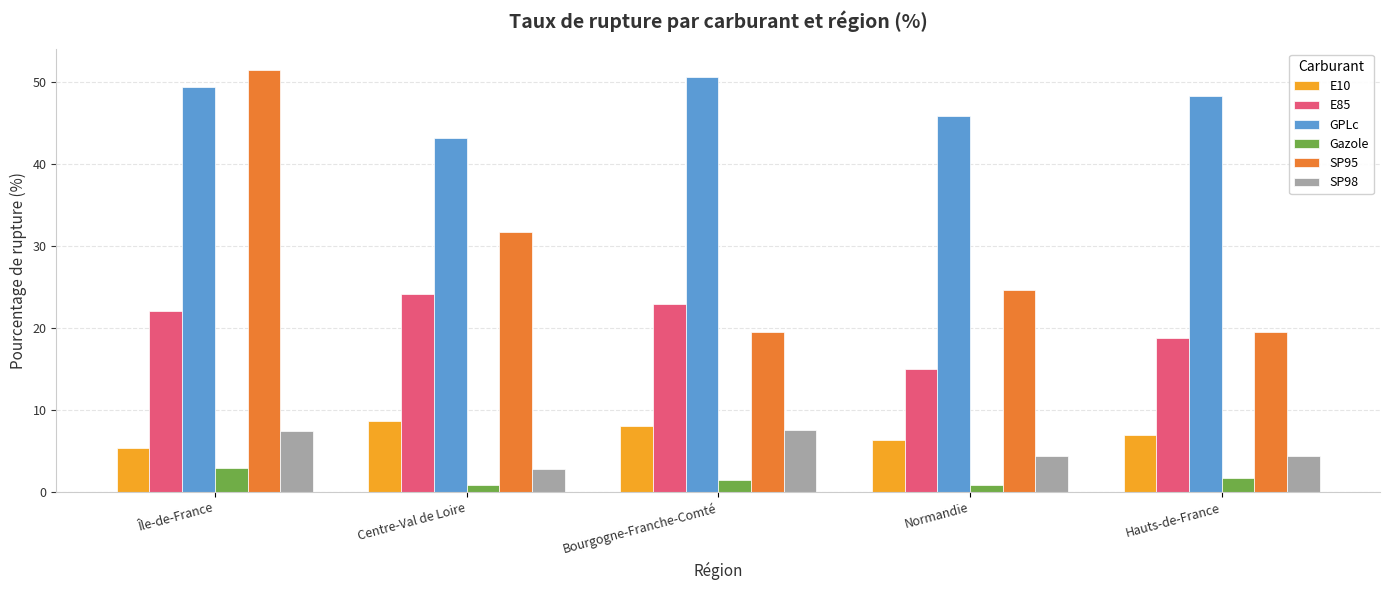

What is the spread (max minus min) of values at Bourgogne-Franche-Comté?

49.1